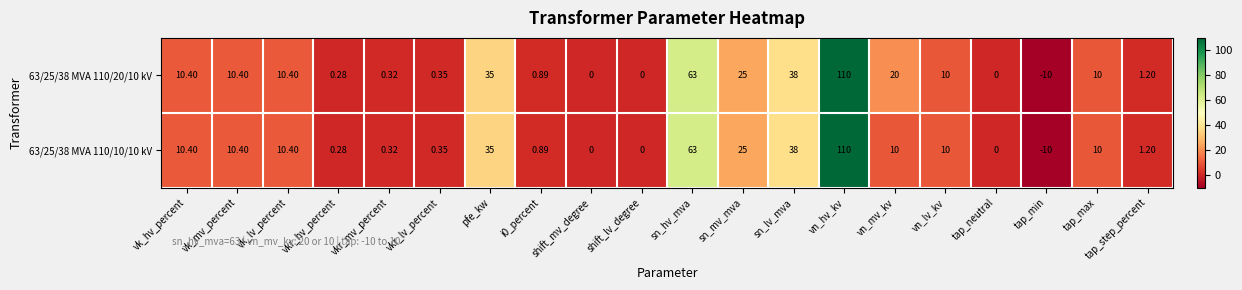

At which category is the sum across all series the highest?

vn_hv_kv